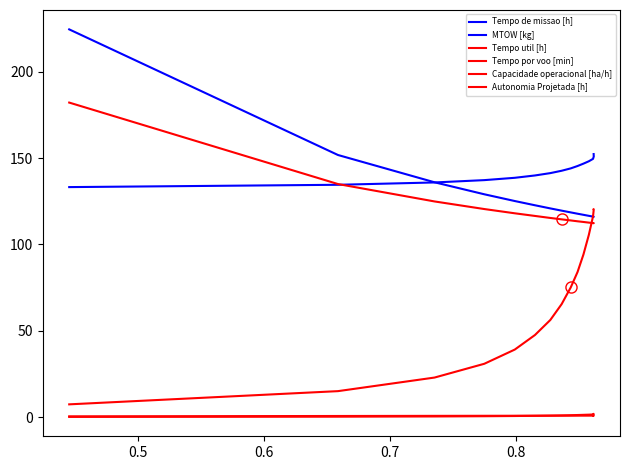

Count the Capacidade operacional [ha/h] values in the range 0 to 1.

15